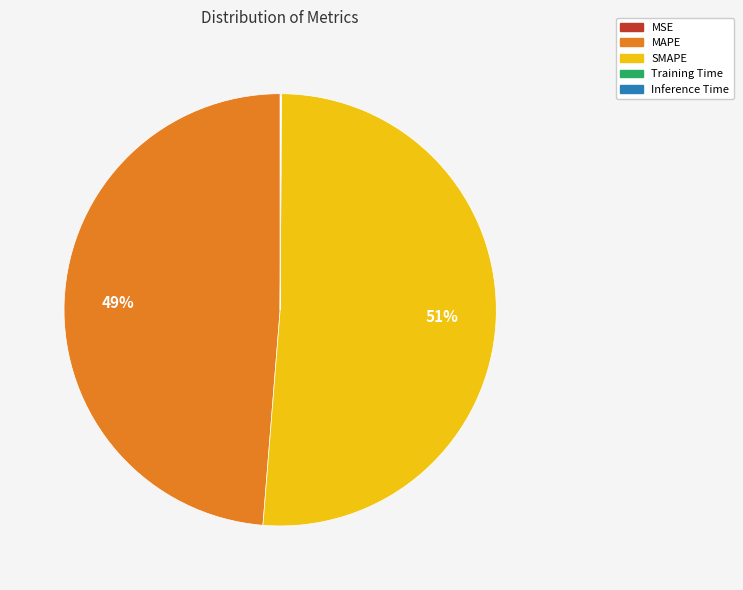

To the nearest percent, what portion does MAPE represent?

49%